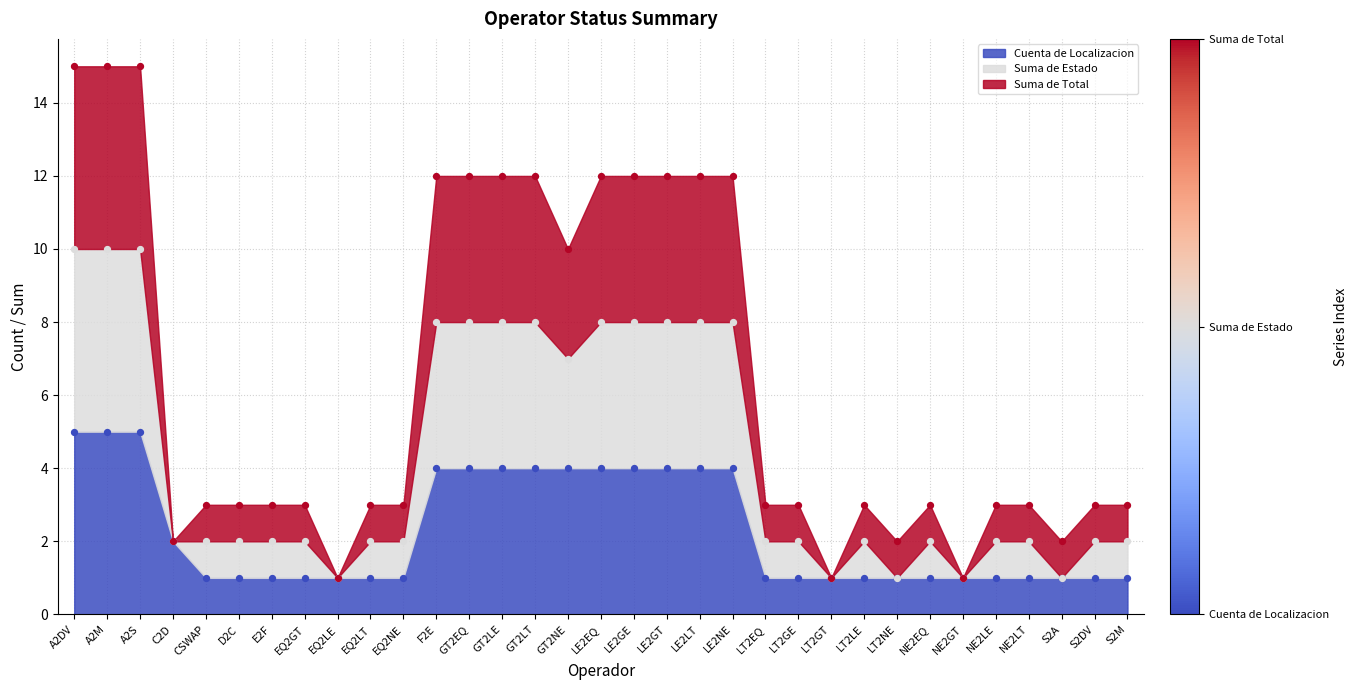

Which series contains the highest Y value?

Suma de Estado